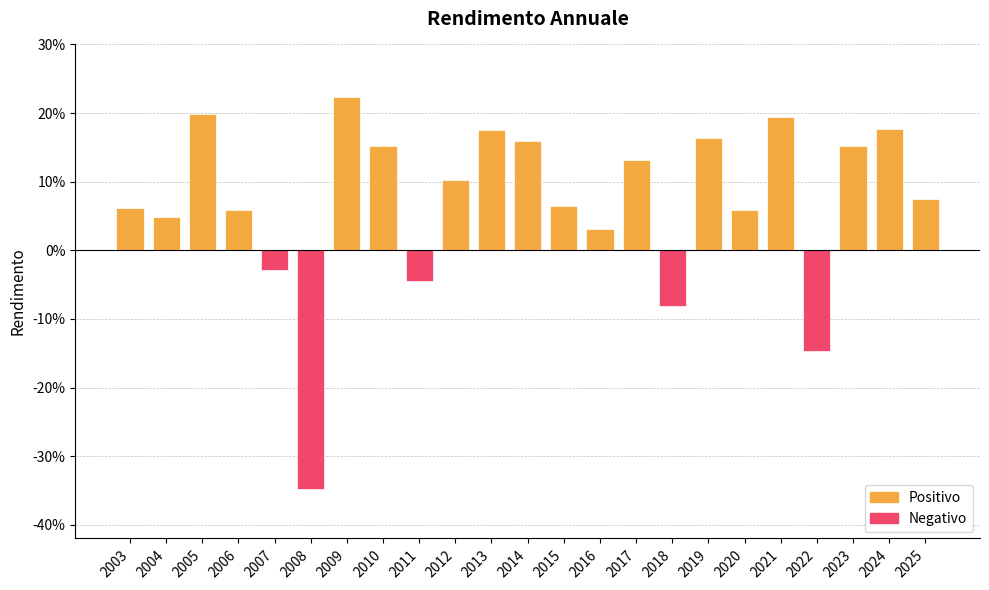

Does the chart contain any negative values?

Yes